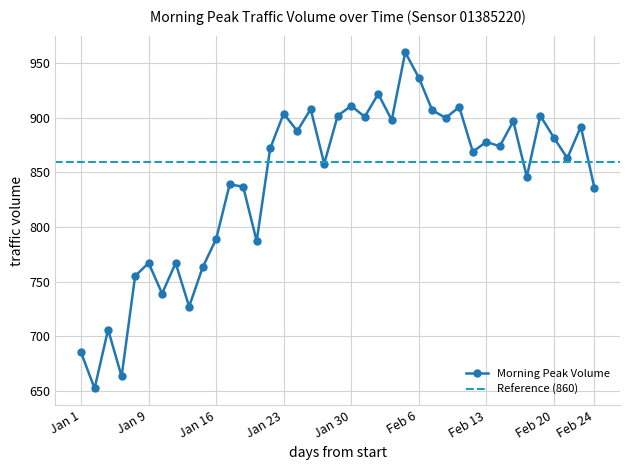

True or false: Morning Peak Volume has more than 2 interior local peaks.

True